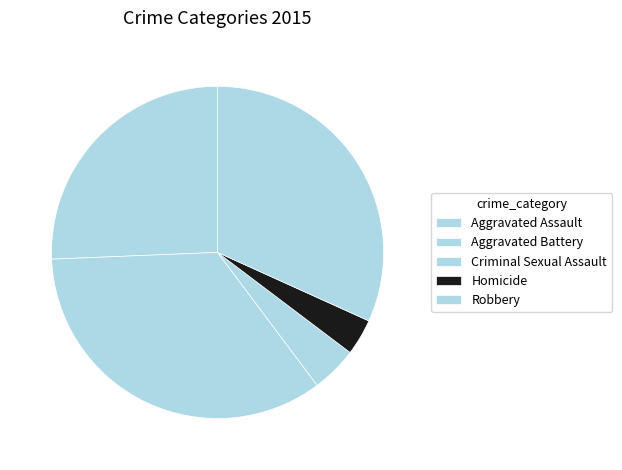

How many segments does this pie chart have?

5